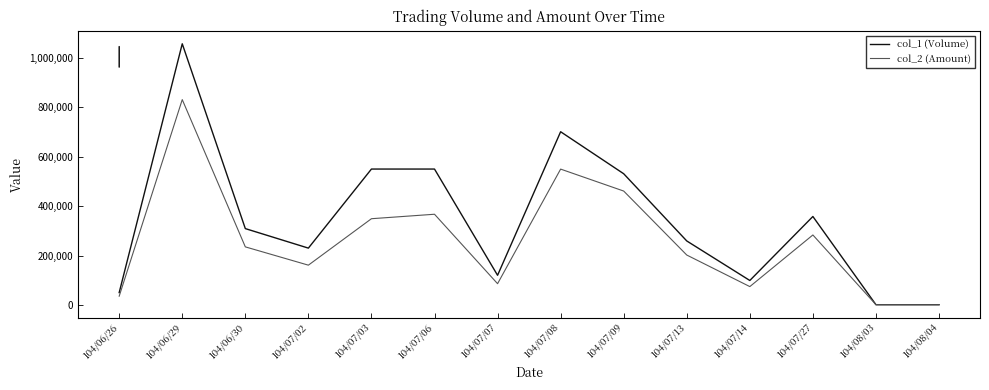

At which category is the sum across all series the highest?

104/06/29